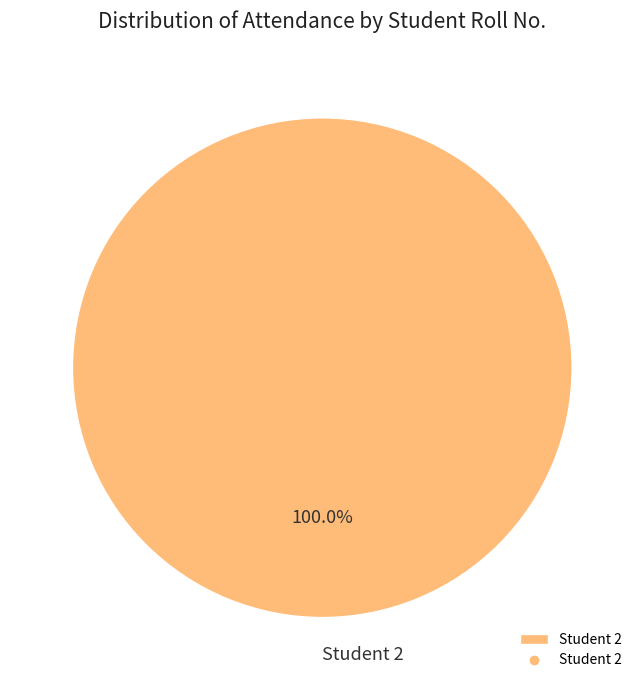

What is the majority slice?

Student 2